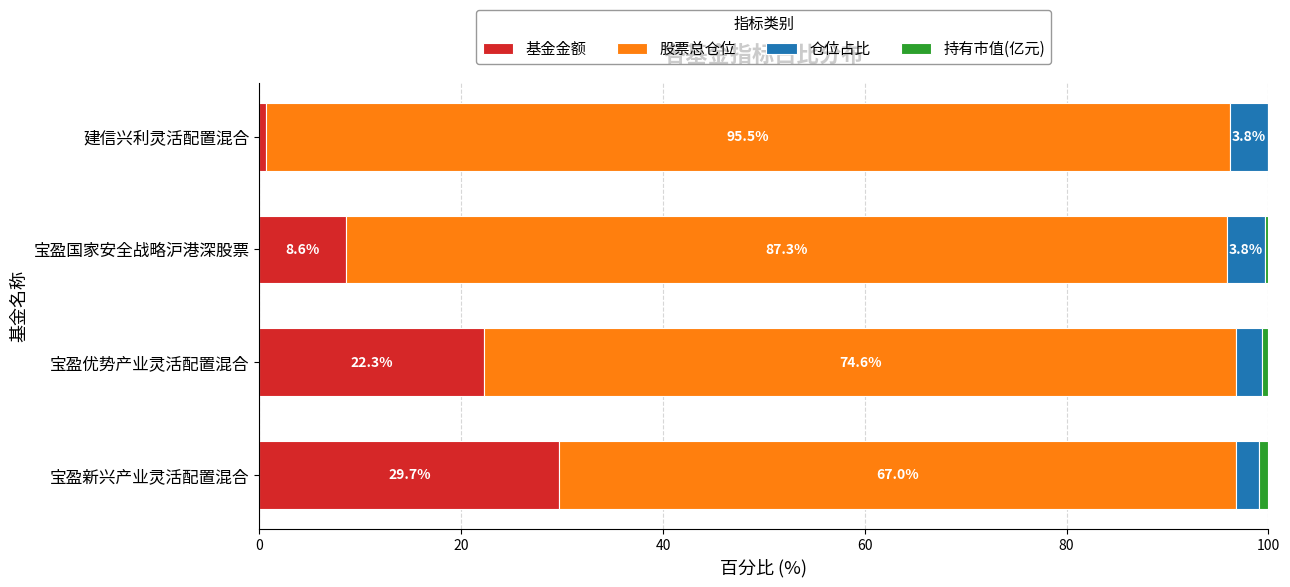

The 基金金额 series shows 12.6 at 宝盈国家安全战略沪港深股票. True or false?

False